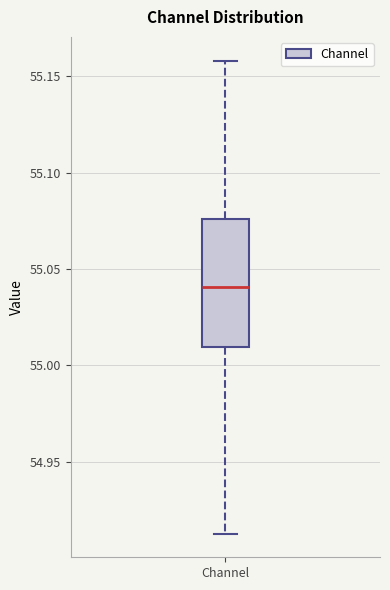

Where does the upper whisker of the box for Channel end on the y-axis? The values are not printed on the chart, so give them approximately, as read against the axis.

55.160